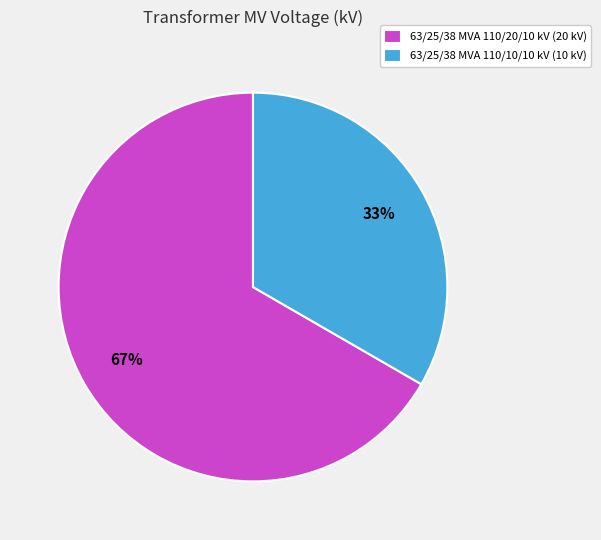

What is the largest slice in the pie chart?

63/25/38 MVA 110/20/10 kV